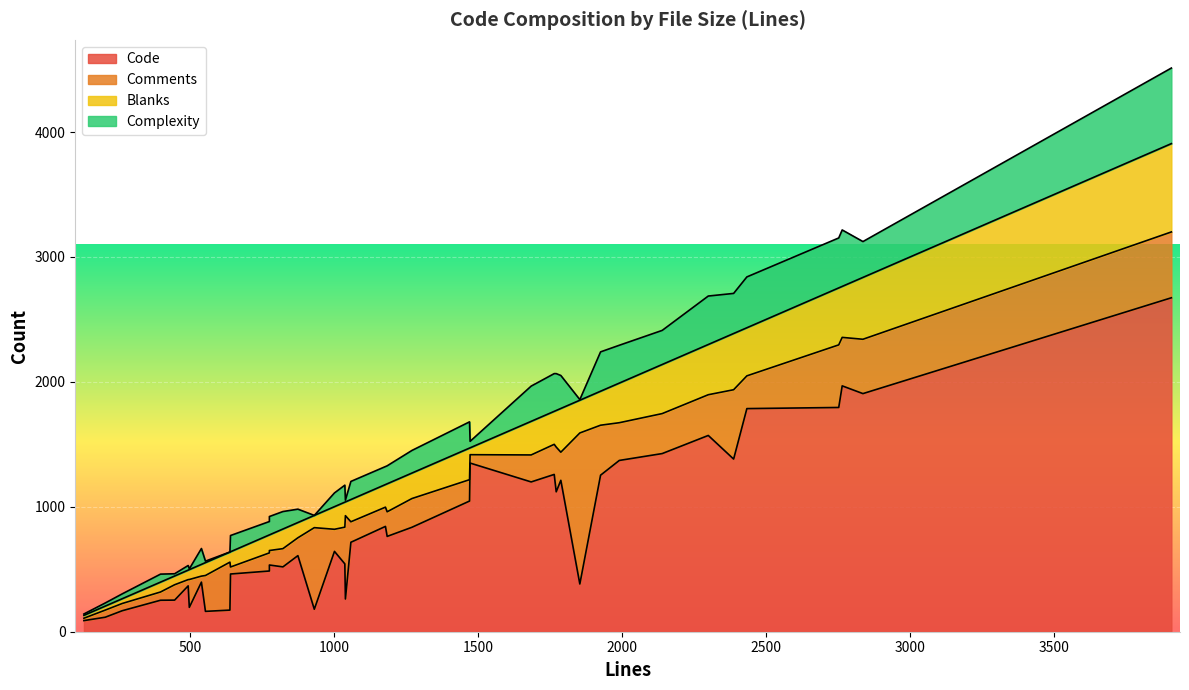

Count the number of categories in the chart.

40